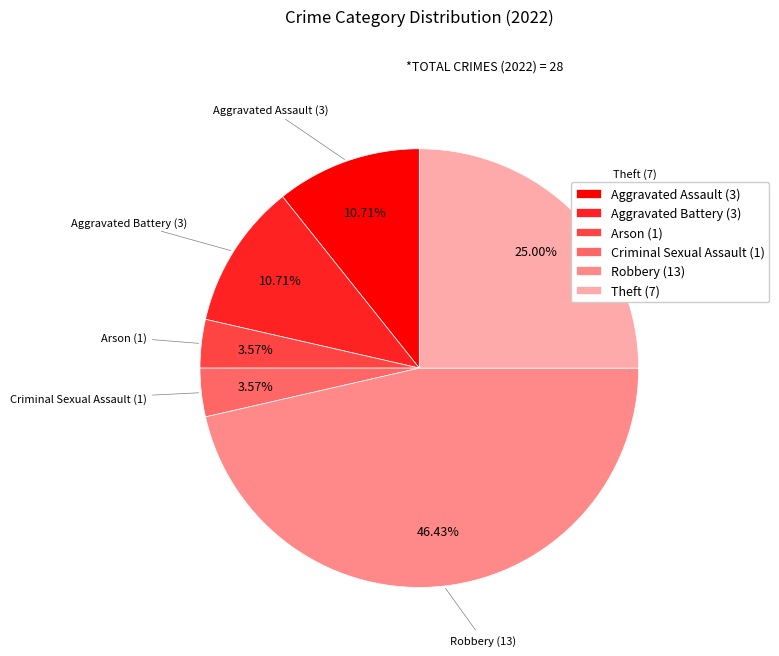

To the nearest percent, what is the average slice percentage?

17%